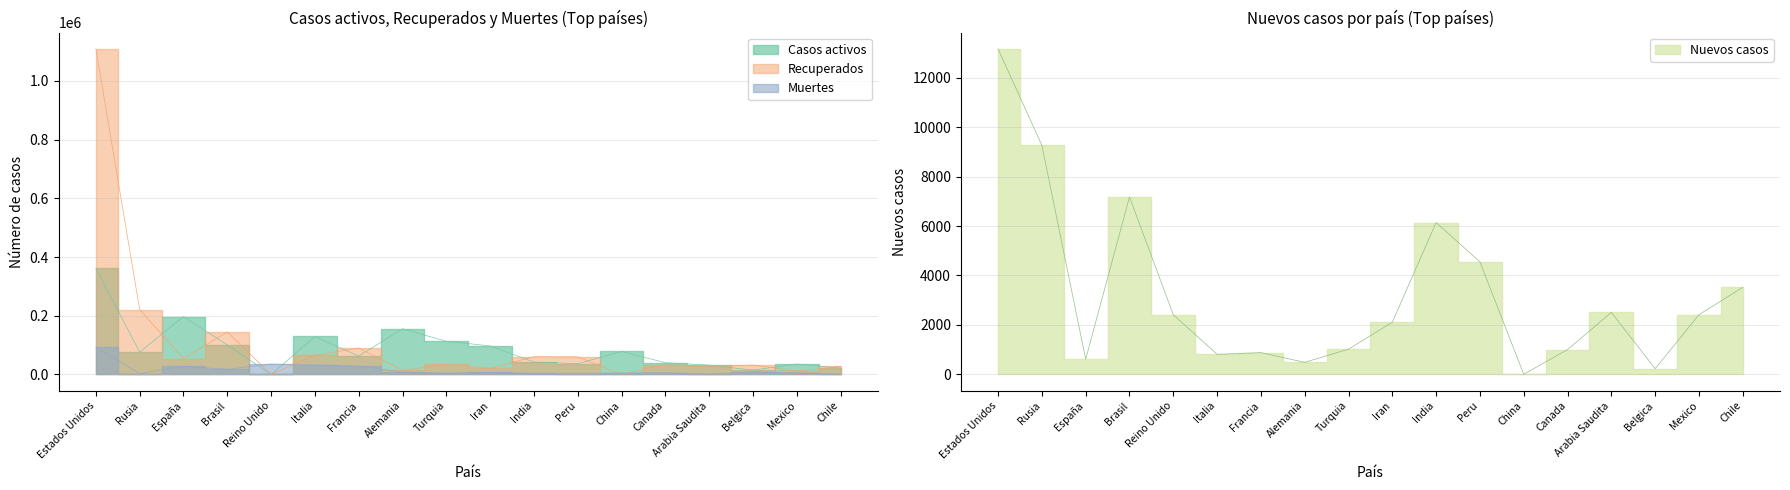

Does the chart display data point markers on the line(s)?

No